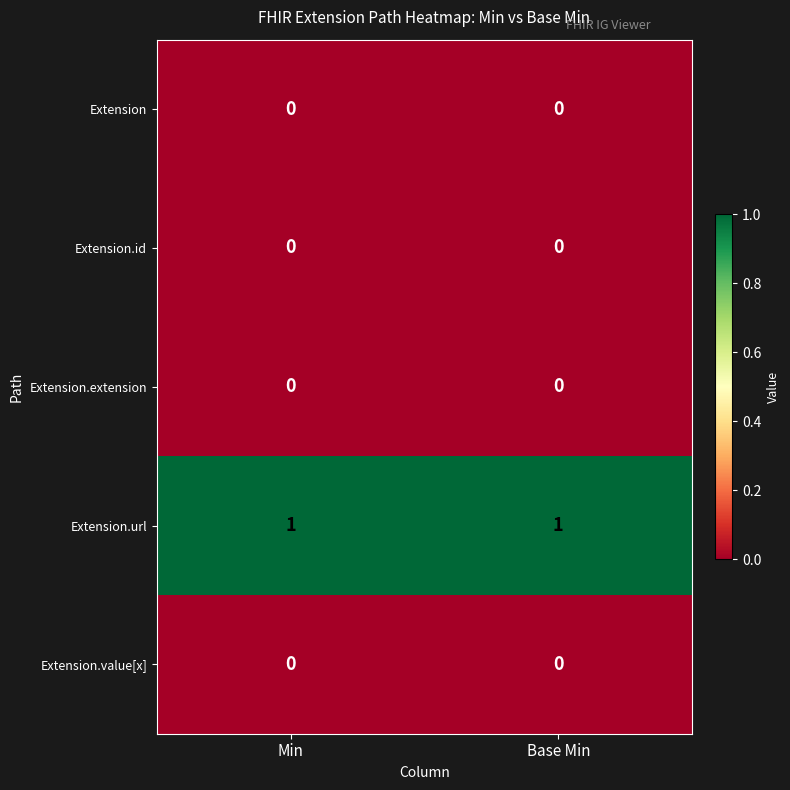

Reading left to right, extract all data points from this chart.

Extension: Min=0	Base Min=0
Extension.id: Min=0	Base Min=0
Extension.extension: Min=0	Base Min=0
Extension.url: Min=1	Base Min=1
Extension.value[x]: Min=0	Base Min=0